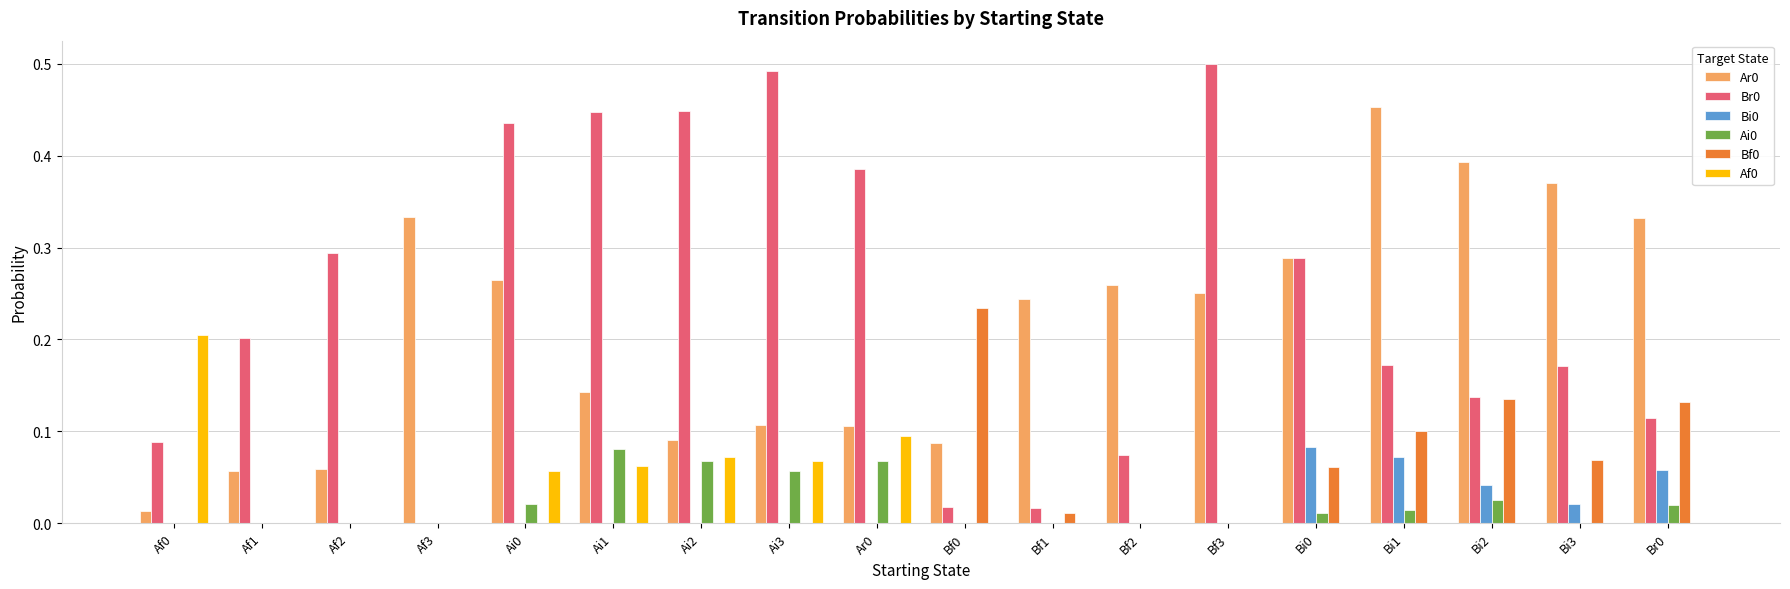

What is the sum of all Br0 values?

4.3